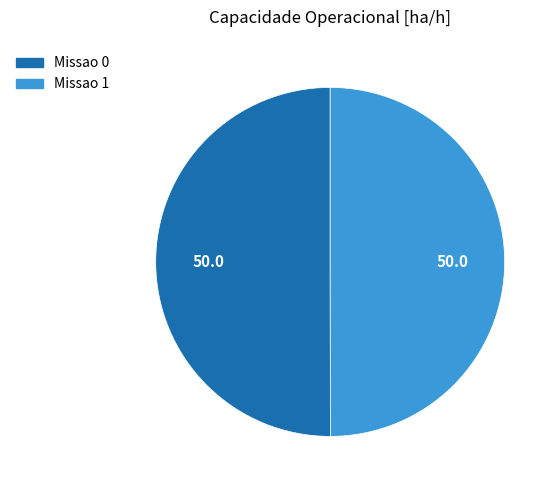

What is the ratio of the value at Missao 0 to the value at Missao 1?

1.0